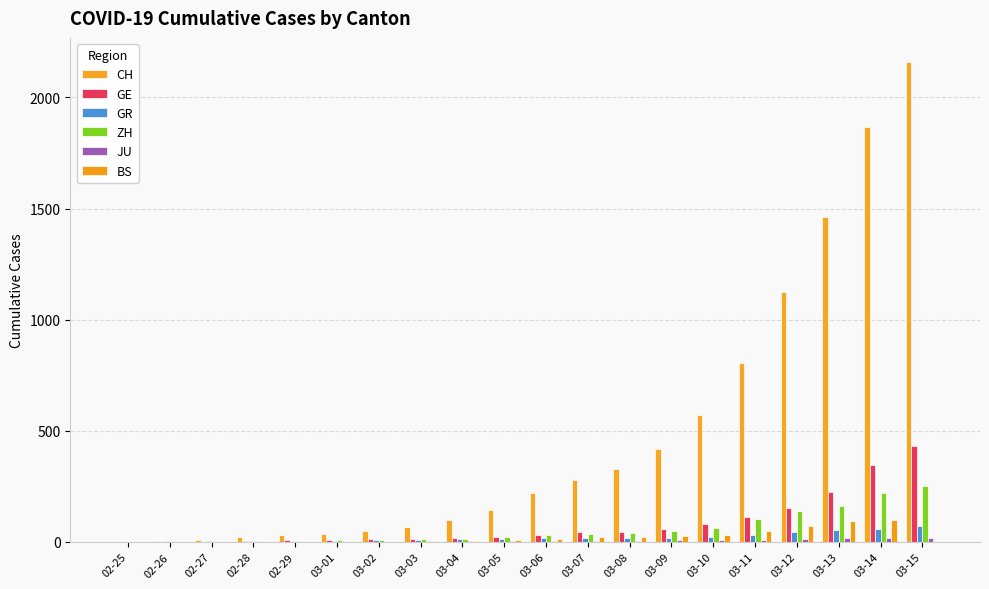

What is the difference between the highest and lowest values at 03-08?

322